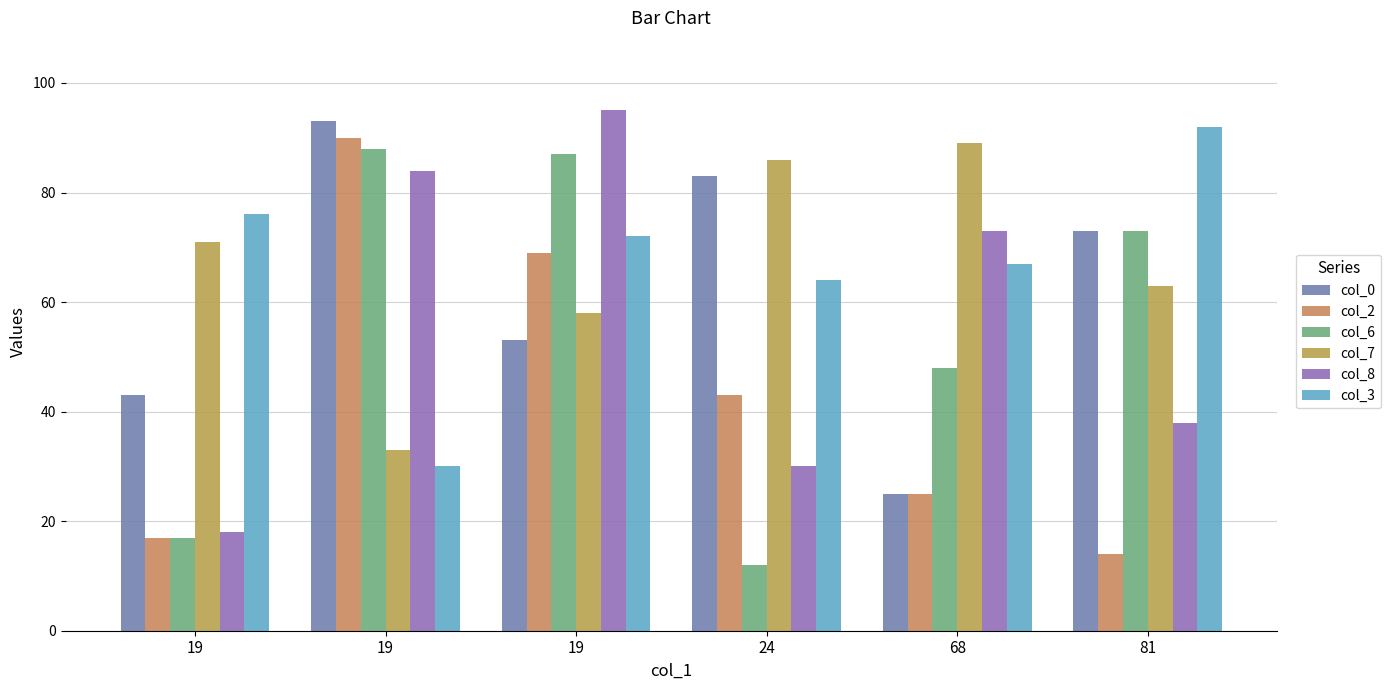

Reading left to right, transcribe all the data shown in this chart.

col_0: 43	93	53	83	25	73
col_2: 17	90	69	43	25	14
col_6: 17	88	87	12	48	73
col_7: 71	33	58	86	89	63
col_8: 18	84	95	30	73	38
col_3: 76	30	72	64	67	92